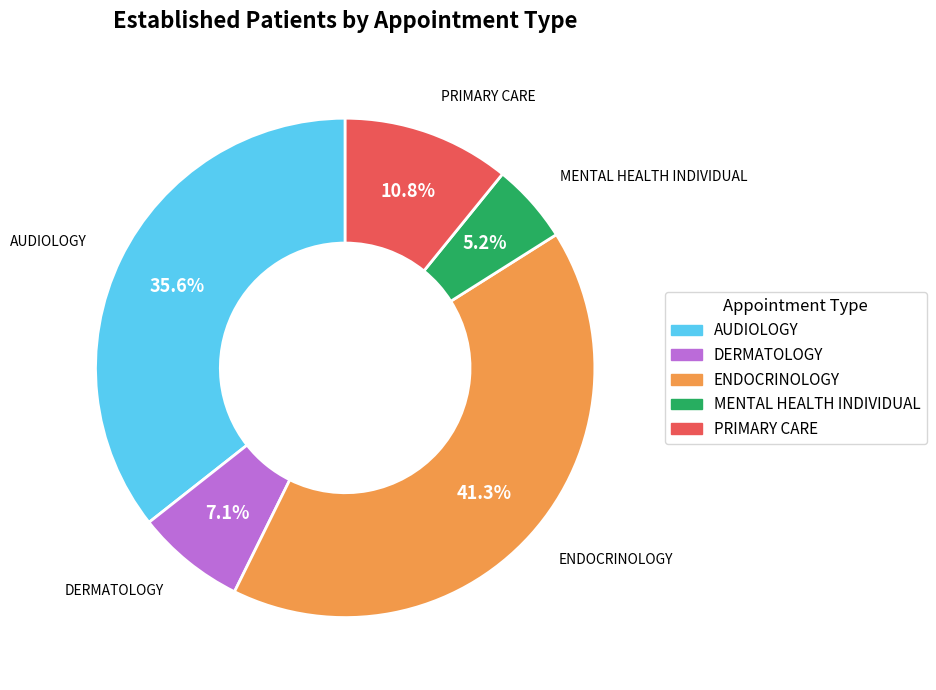

Which has a higher value, ENDOCRINOLOGY or DERMATOLOGY?

ENDOCRINOLOGY